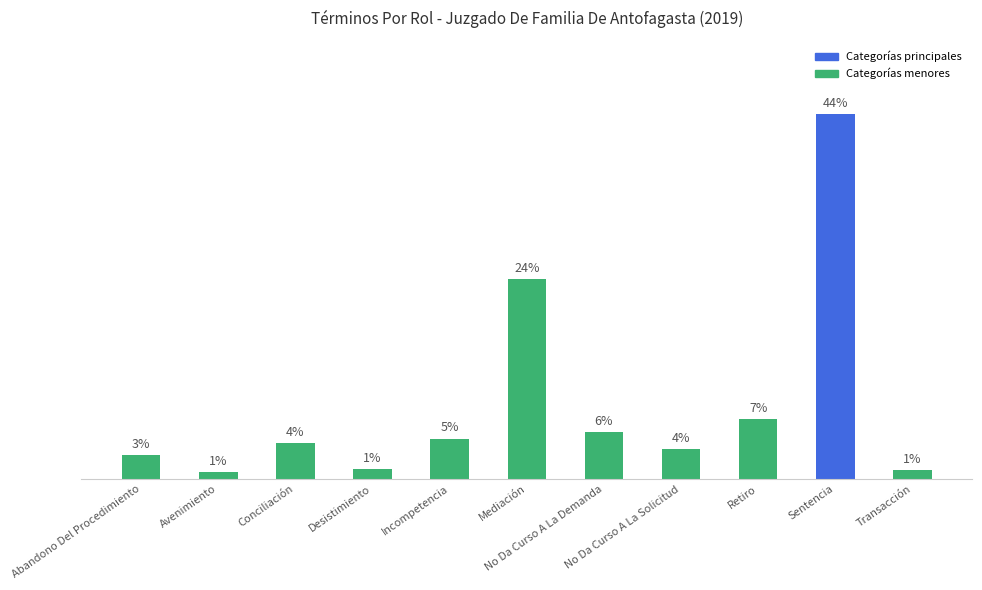

Reading right to left, list all the values displayed in this chart.

Transacción=1.1	Sentencia=44.1	Retiro=7.2	No Da Curso A La Solicitud=3.6	No Da Curso A La Demanda=5.7	Mediación=24.1	Incompetencia=4.9	Desistimiento=1.2	Conciliación=4.4	Avenimiento=0.9	Abandono Del Procedimiento=2.9